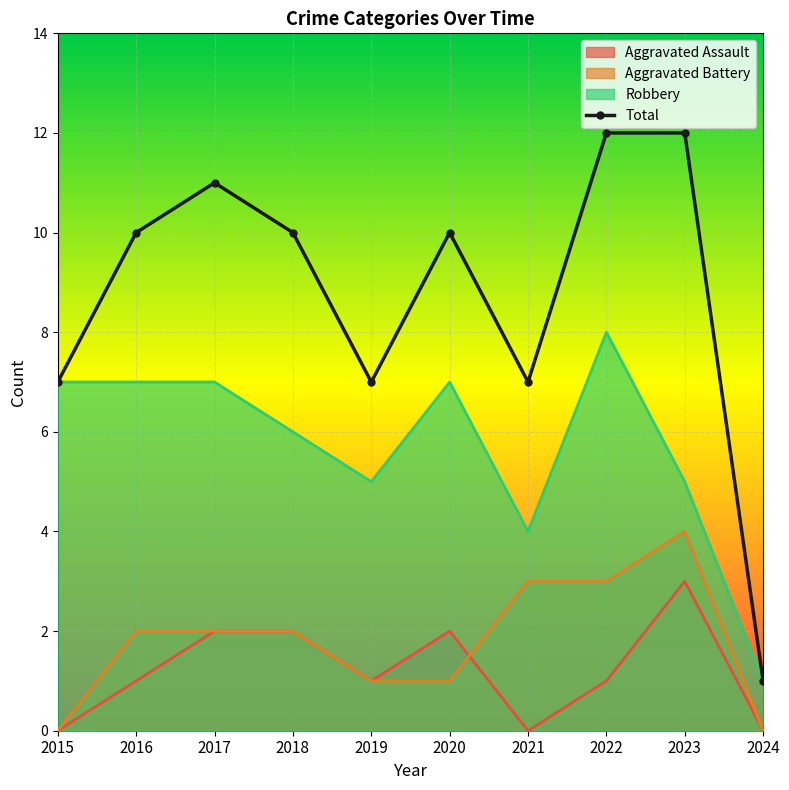

What is the approximate value at 2018, to the nearest 10?

10